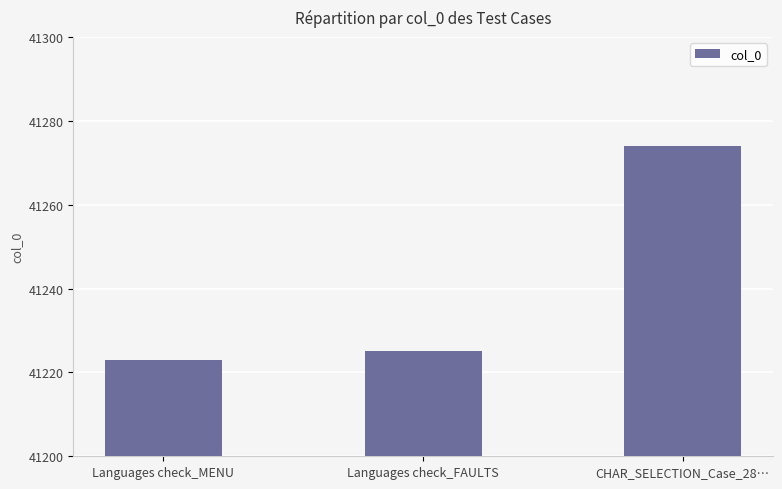

The chart shows a value of 41225 at Languages check_FAULTS. True or false?

True